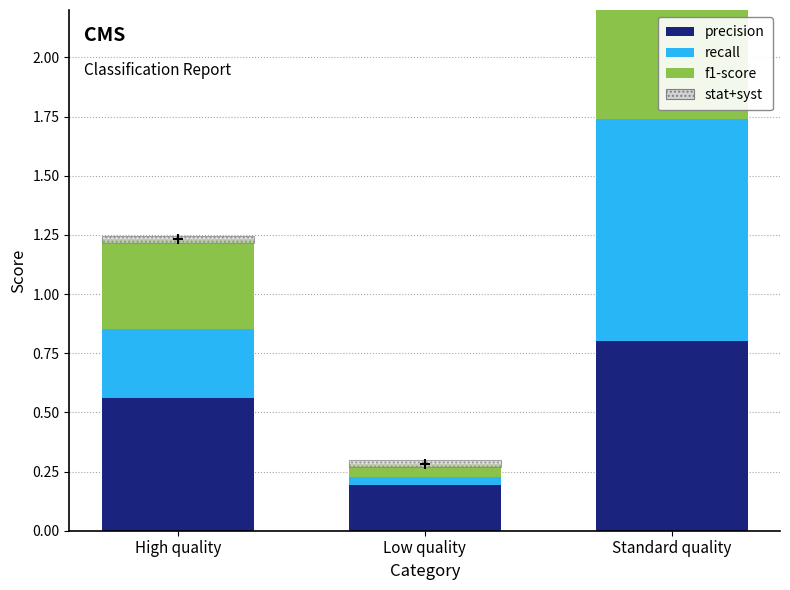

Which series has the largest total across all categories?

precision